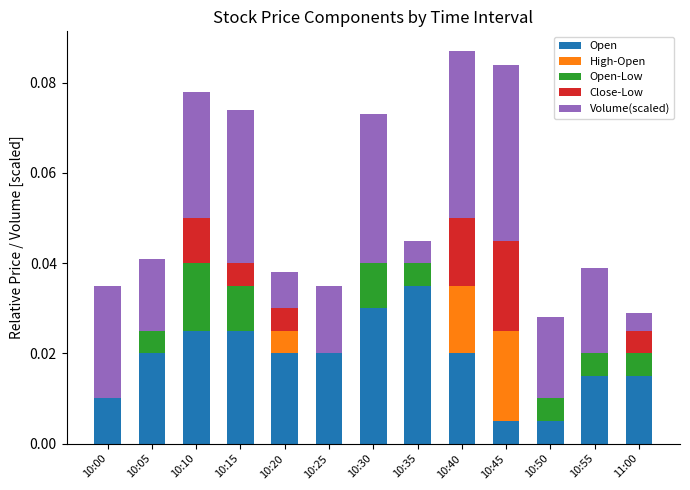

At which label does Open reach its peak?

10:35